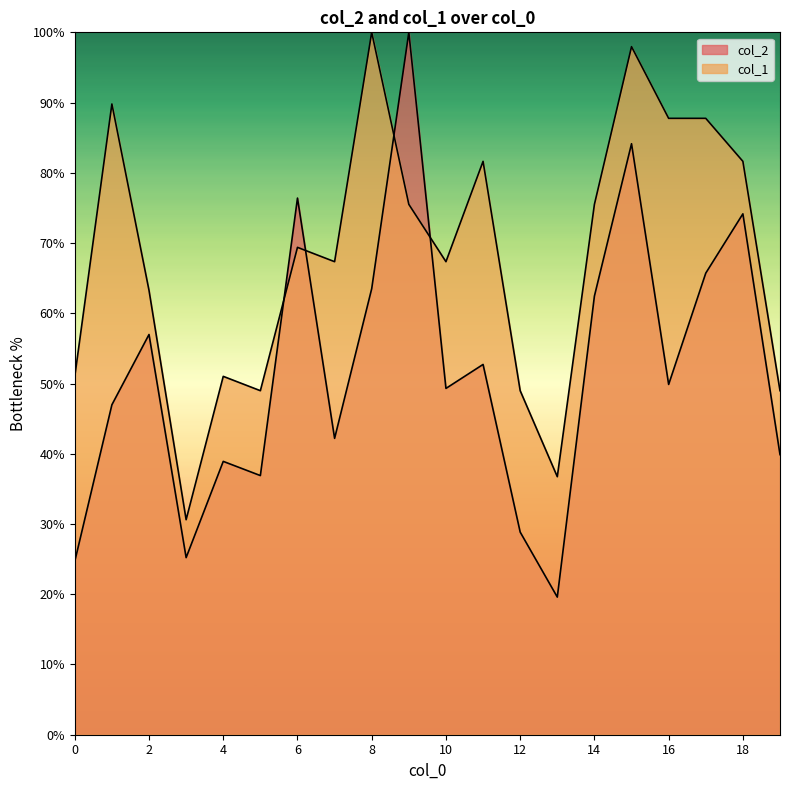

Does the chart have visible grid lines?

No